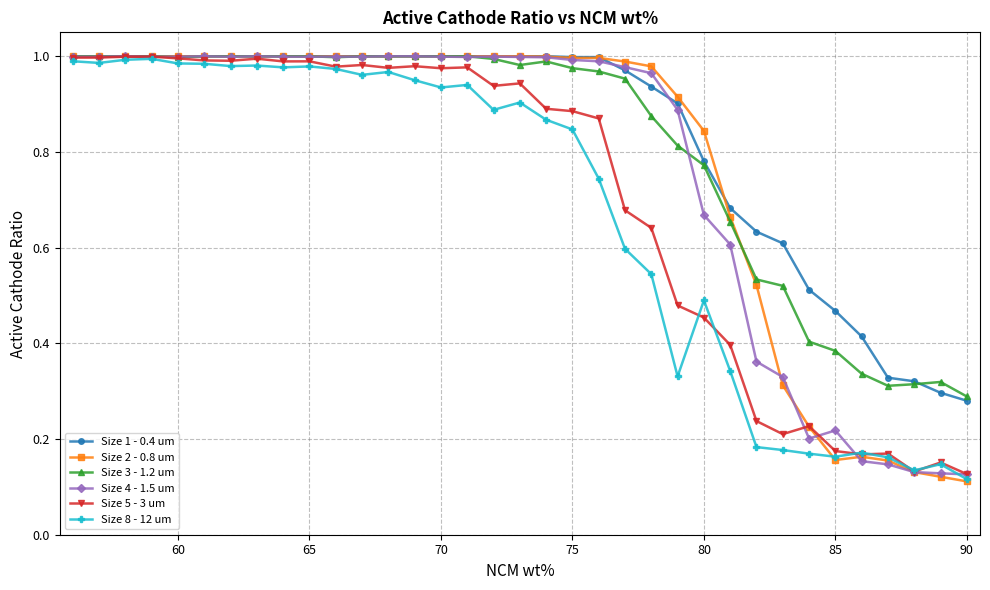

True or false: Size 8 - 12 um has more than 1 interior local peaks.

True